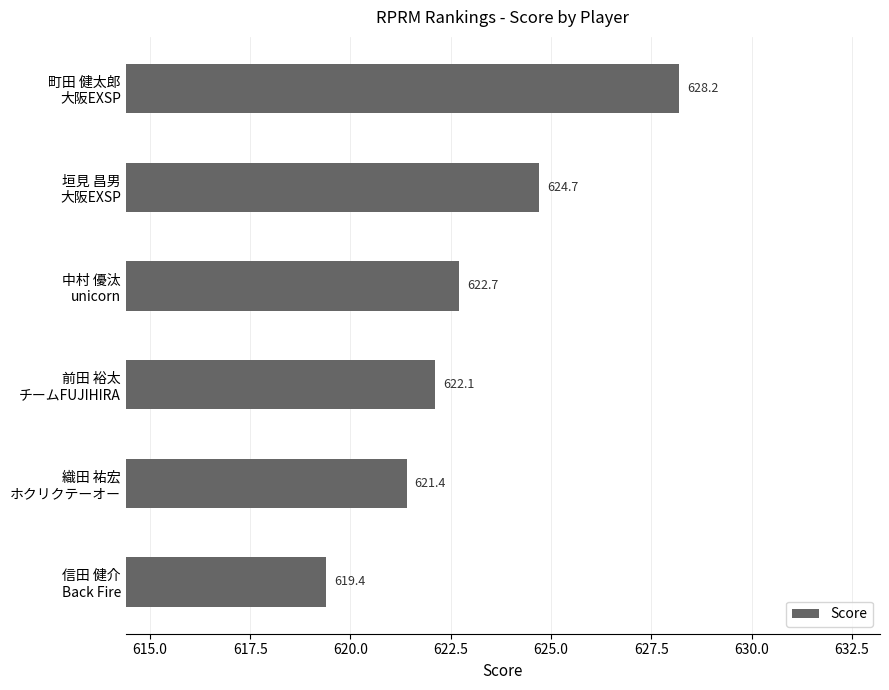

Rank the categories by value from lowest to highest.

信田 健介
Back Fire, 織田 祐宏
ホクリクテーオー, 前田 裕太
チームFUJIHIRA, 中村 優汰
unicorn, 垣見 昌男
大阪EXSP, 町田 健太郎
大阪EXSP